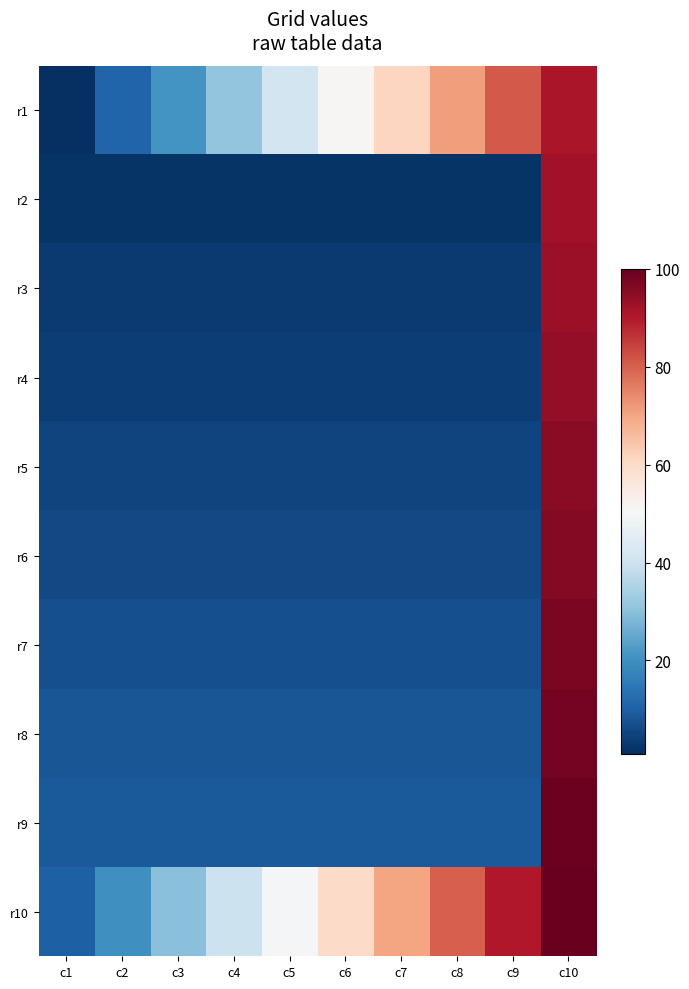

At which category is the sum across all series the highest?

c10